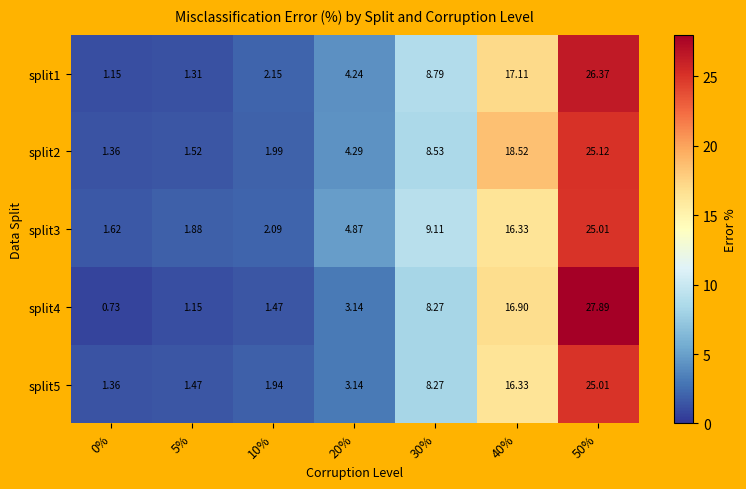

At how many categories does at least one series exceed 24?

1